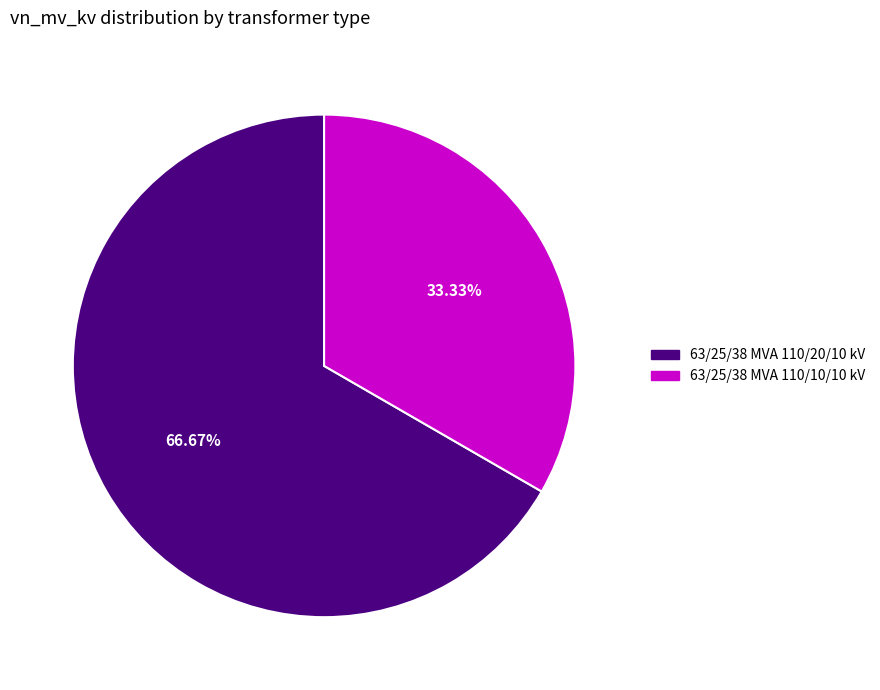

To the nearest percent, what portion does 63/25/38 MVA 110/10/10 kV represent?

33%